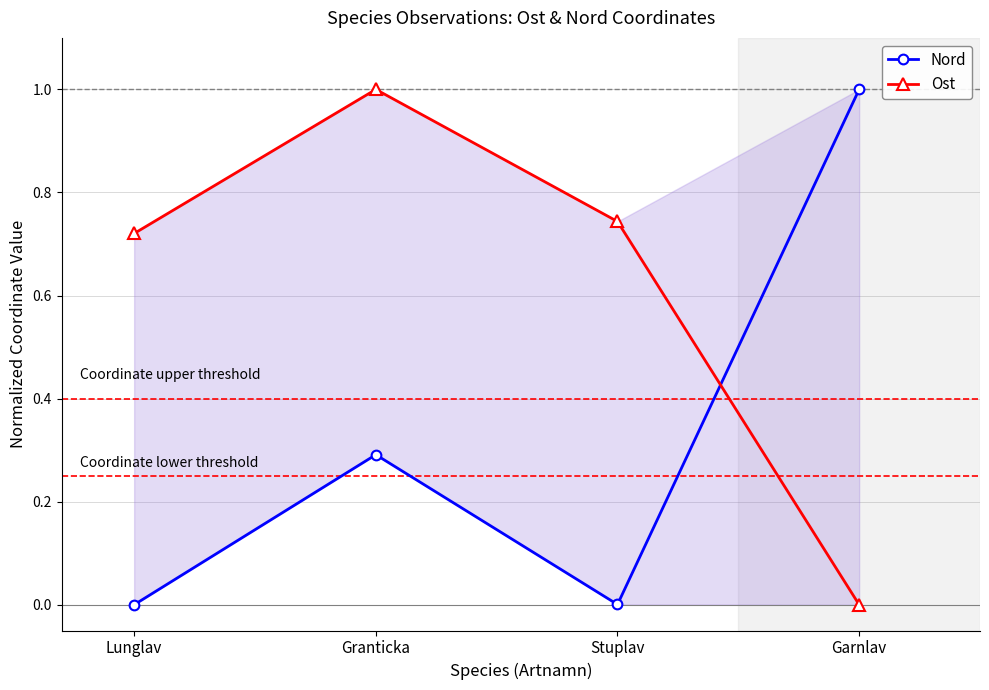

What is the difference between the maximum and minimum values in the Nord series?

1.0